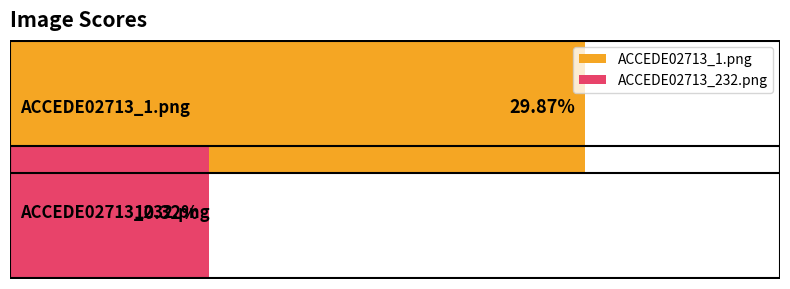

What are all the series names shown in the legend?

ACCEDE02713_1.png, ACCEDE02713_232.png